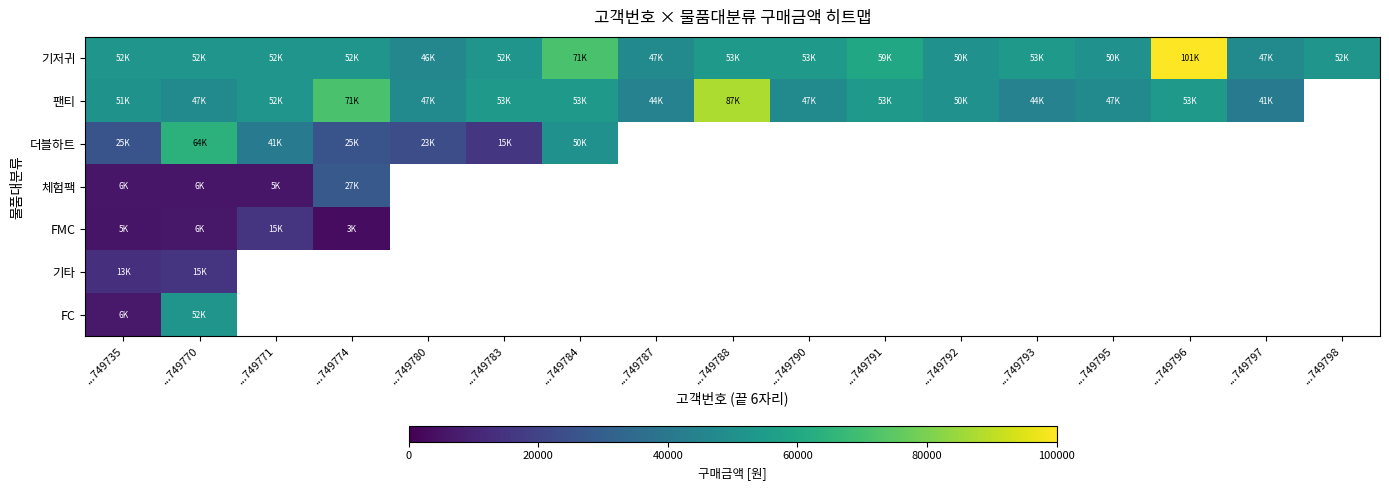

The 팬티 series shows 71374.0 at ...749790. True or false?

False